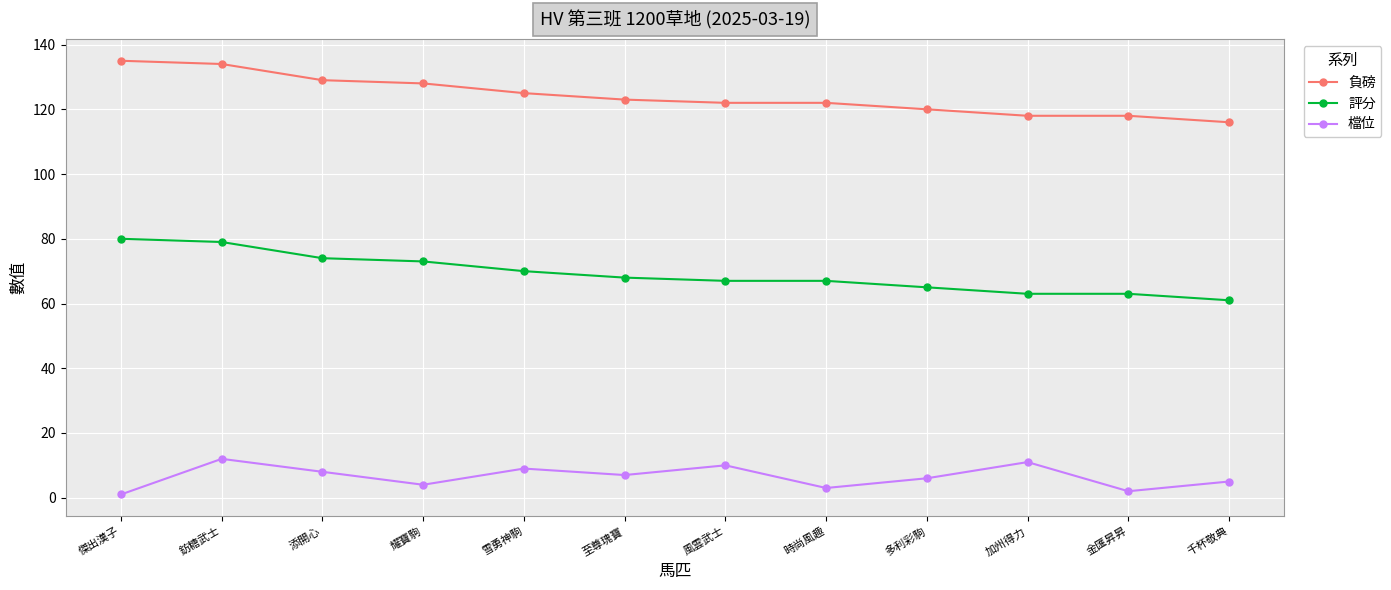

True or false: 評分 and 負磅 cross at least once.

False